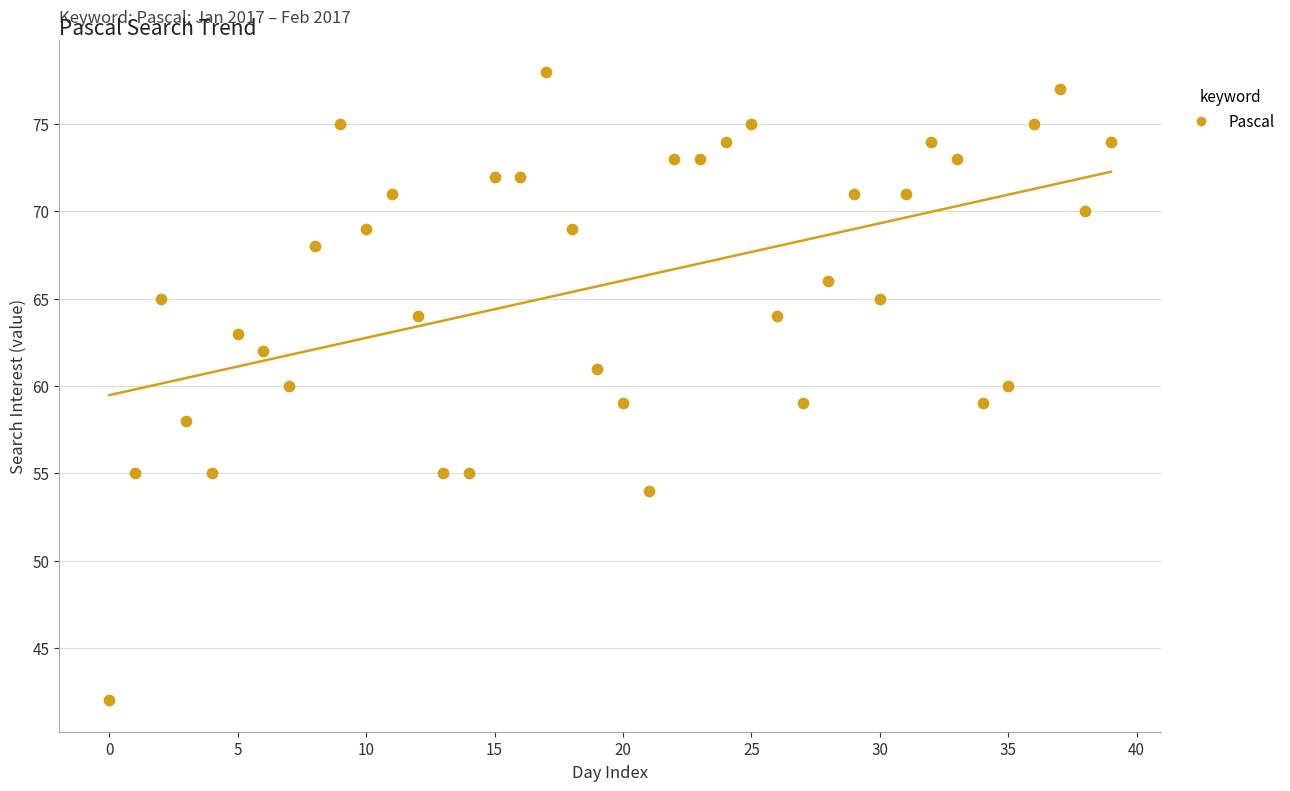

What is the range of Y values (max minus min)?

36